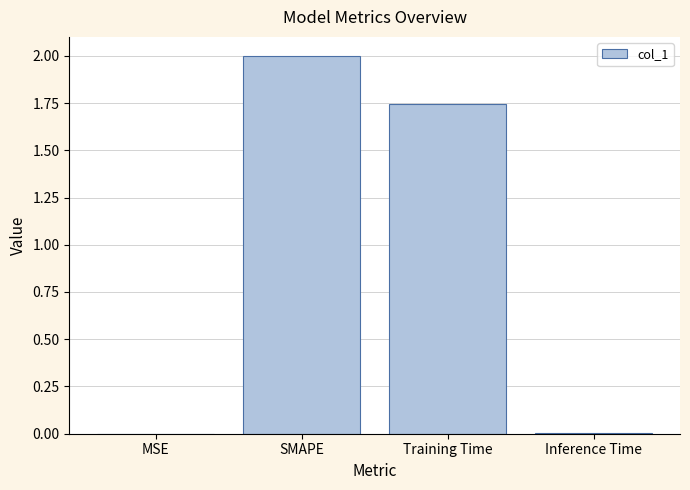

What is the maximum value shown in the chart?

2.0